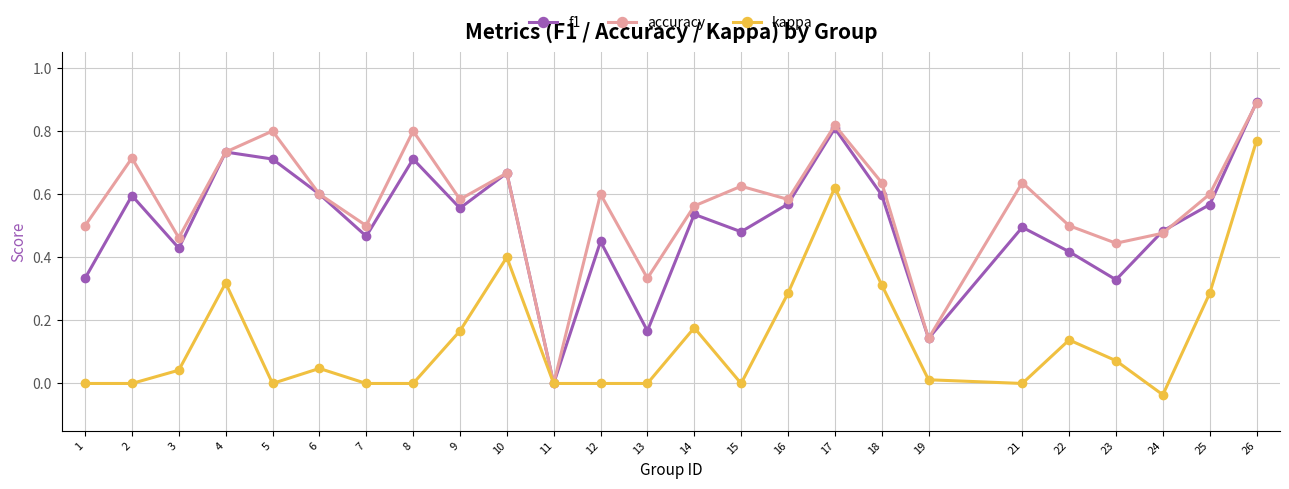

True or false: accuracy has a value of 0.3 at 26.

False